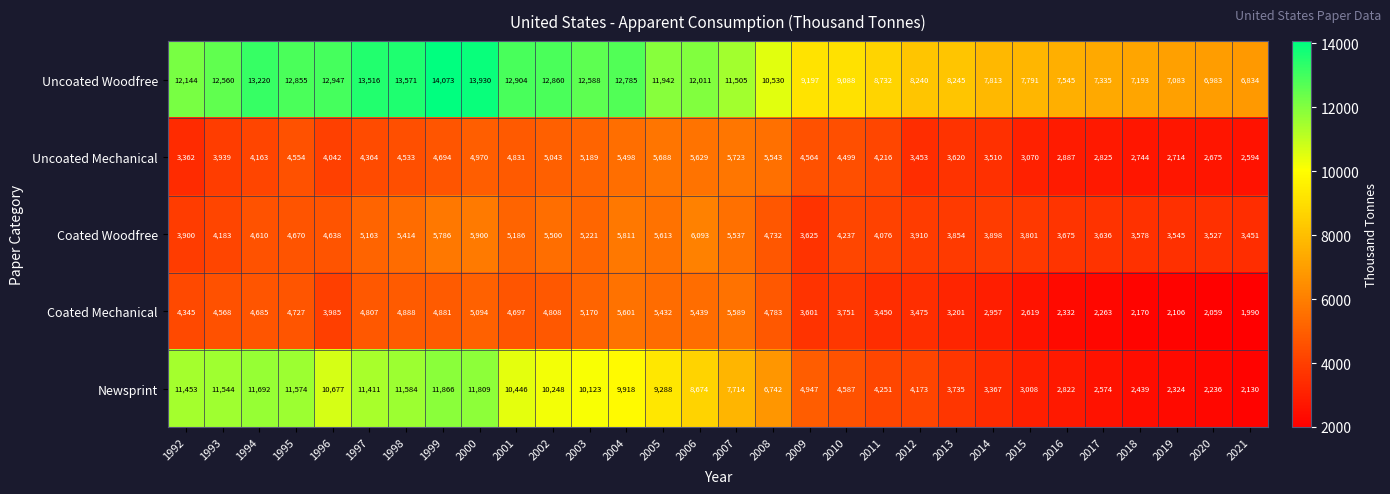

At 2014, list the series in order from smallest to largest.

Coated Mechanical, Newsprint, Uncoated Mechanical, Coated Woodfree, Uncoated Woodfree